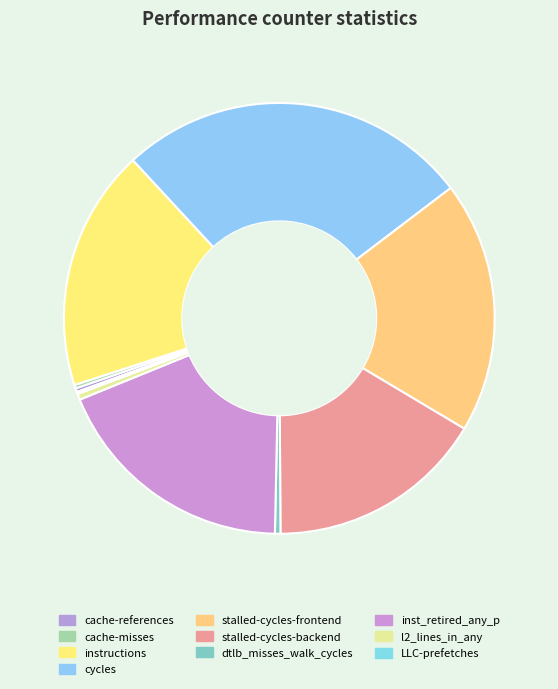

To the nearest percent, what is the difference between the cache-misses and stalled-cycles-frontend slice percentages?

19%